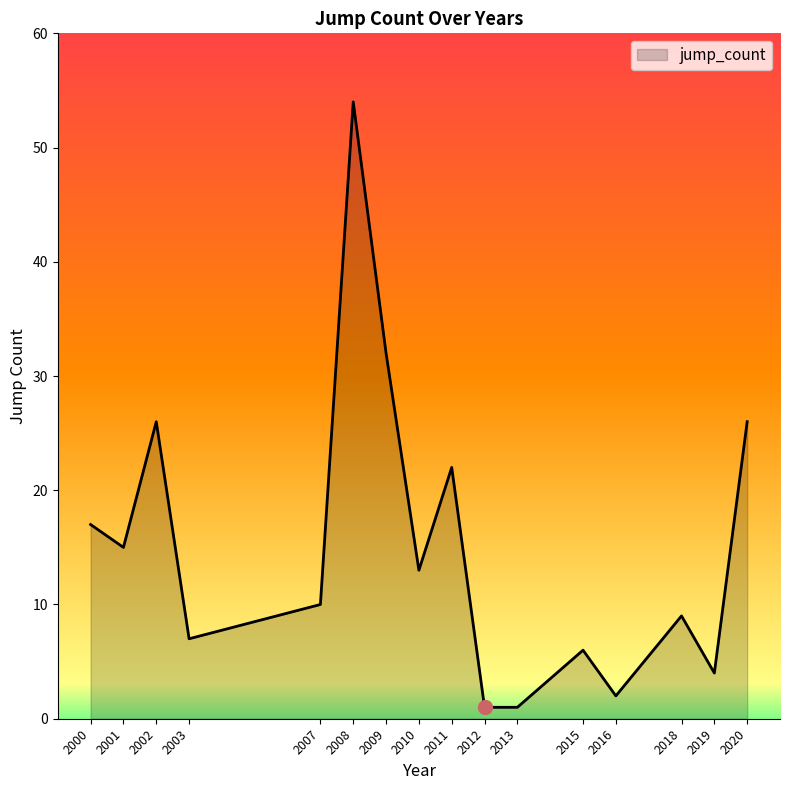

Is it true that the value at 2018 is 9?

True